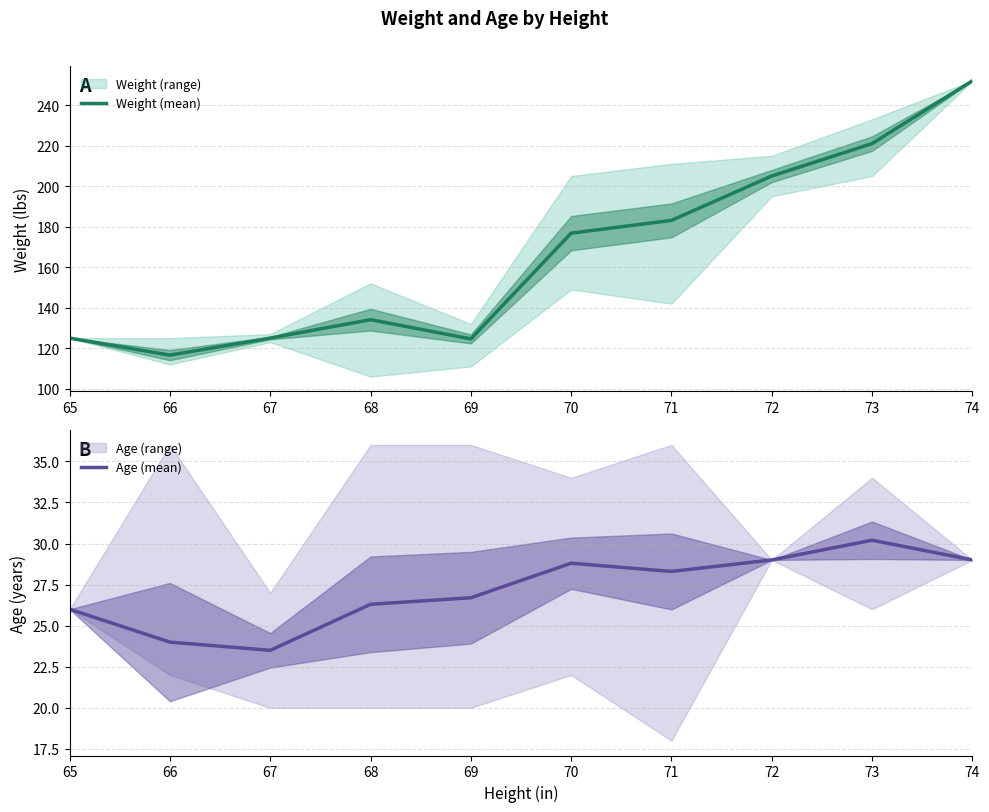

What is the maximum value shown in the chart?

252.0